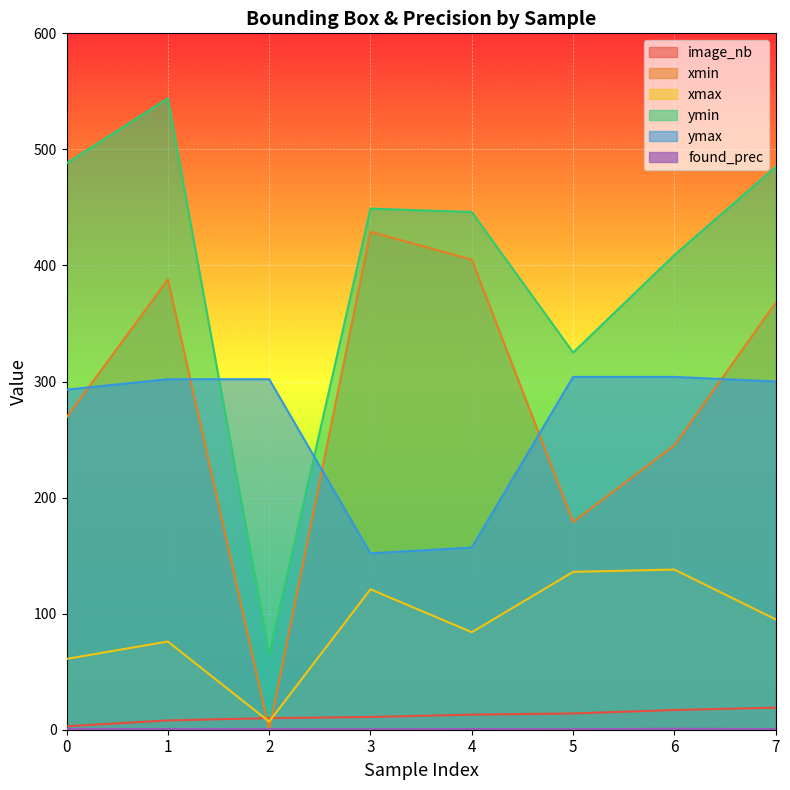

Is it true that found_prec equals 0.2 at 6?

False